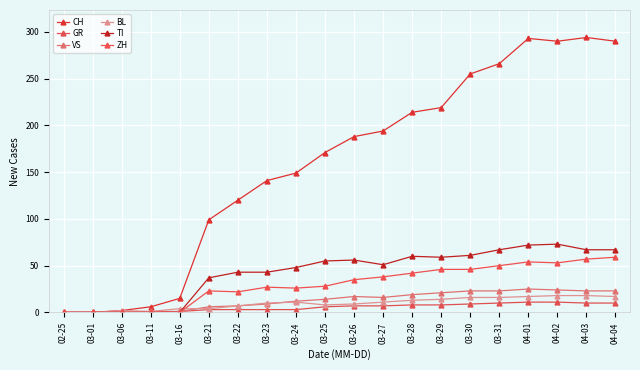

What is the sum of the VS values at 03-16 and 04-04?

24